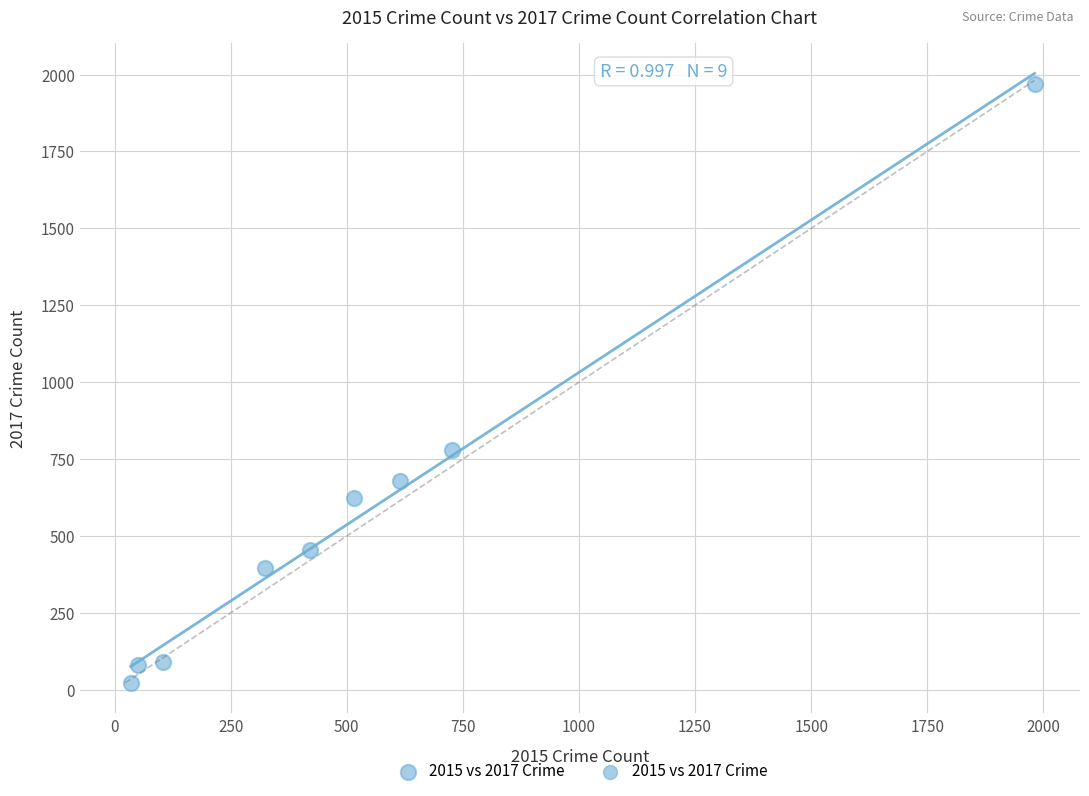

What is the range of X values (max minus min)?

1946